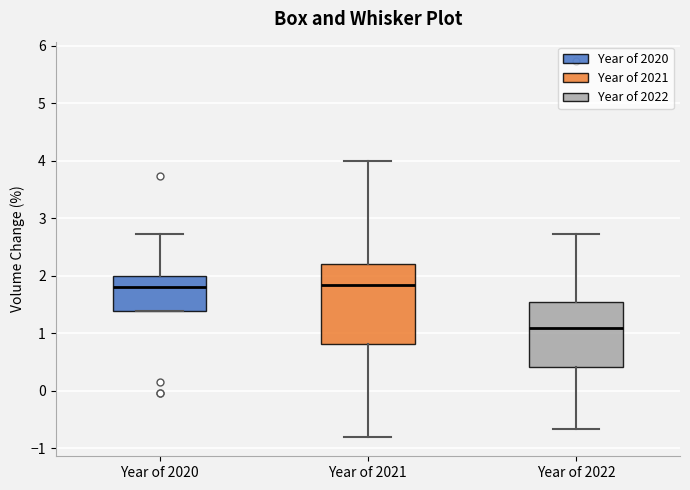

Reading left to right, transcribe this box plot: for each box, give where its median line is, the range the box spans, and where its two whiskers end, as read against the y-axis. The values are not printed on the chart, so give them approximately, as read against the axis.

Year of 2020: median 1.8, box 1.4 to 2.0, whiskers 1.4 to 2.7
Year of 2021: median 1.8, box 0.8 to 2.2, whiskers -0.8 to 4.0
Year of 2022: median 1.1, box 0.4 to 1.5, whiskers -0.7 to 2.7